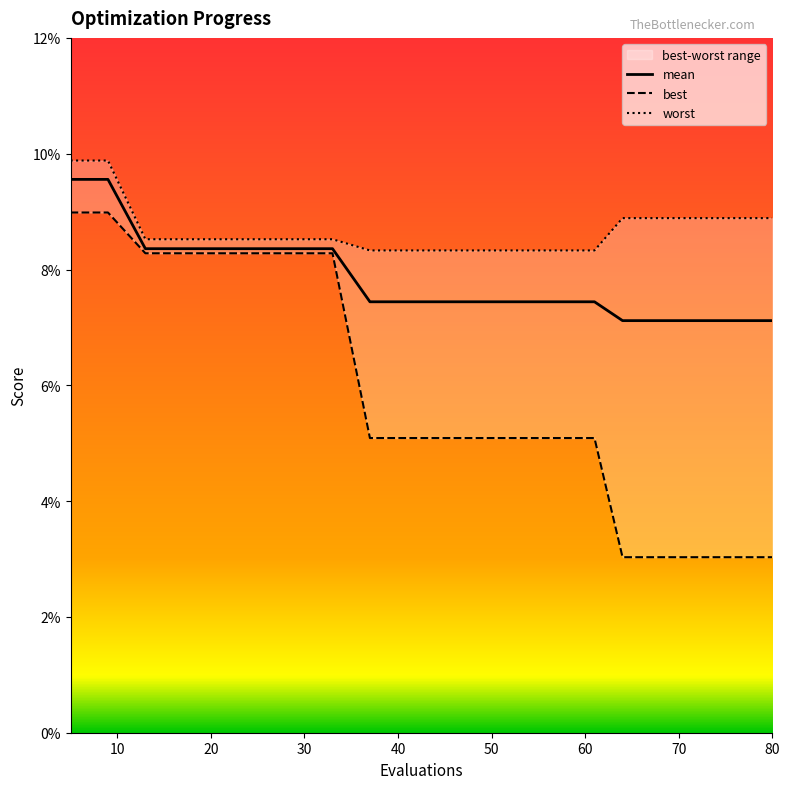

Reading left to right, what are all the values shown in this chart?

mean: 0.1	0.1	0.1	0.1	0.1	0.1	0.1	0.1	0.1	0.1	0.1	0.1	0.1	0.1	0.1	0.1	0.1	0.1	0.1	0.1
best: 0.1	0.1	0.1	0.1	0.1	0.1	0.1	0.1	0.1	0.1	0.1	0.1	0.1	0.1	0.1	0.0	0.0	0.0	0.0	0.0
worst: 0.1	0.1	0.1	0.1	0.1	0.1	0.1	0.1	0.1	0.1	0.1	0.1	0.1	0.1	0.1	0.1	0.1	0.1	0.1	0.1